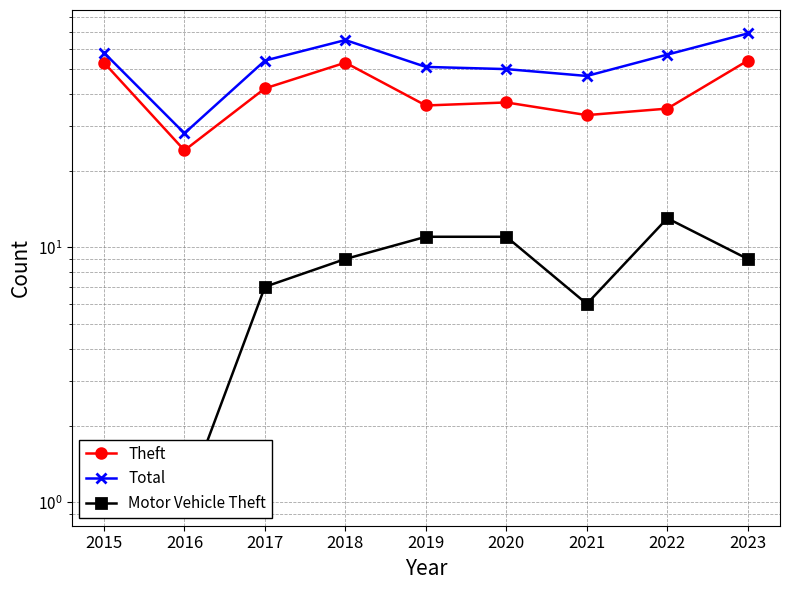

What is the maximum value shown in the chart?

69